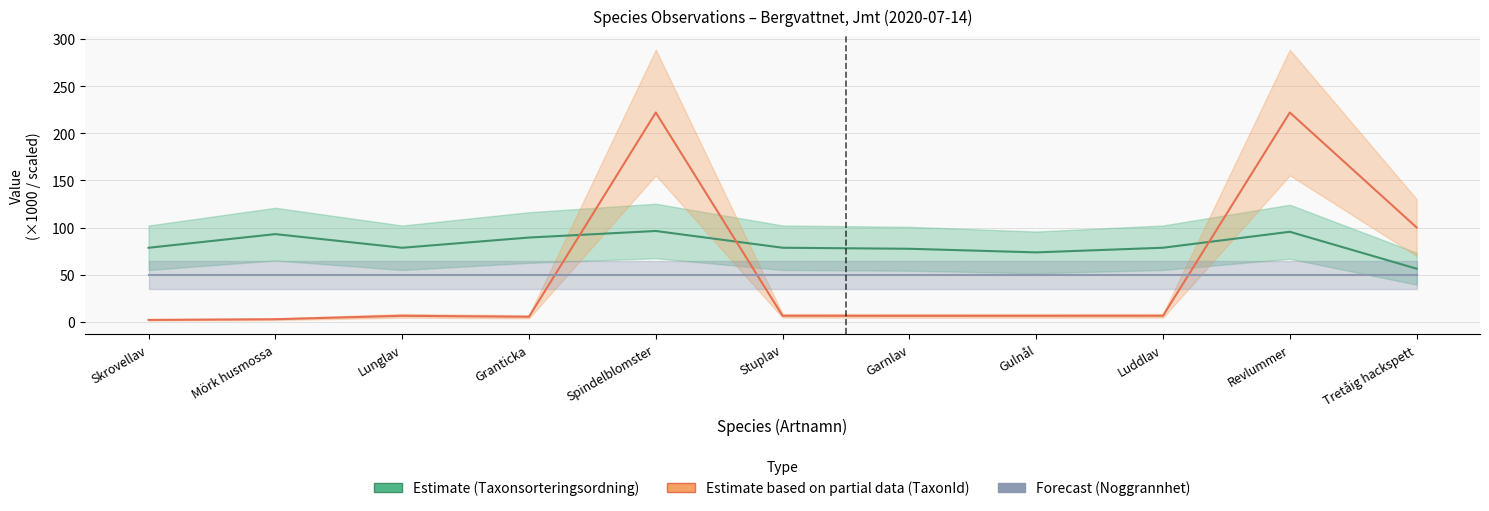

Where do Noggrannhet (Forecast) and TaxonId (Estimate based on partial data) first cross each other?

Granticka and Spindelblomster